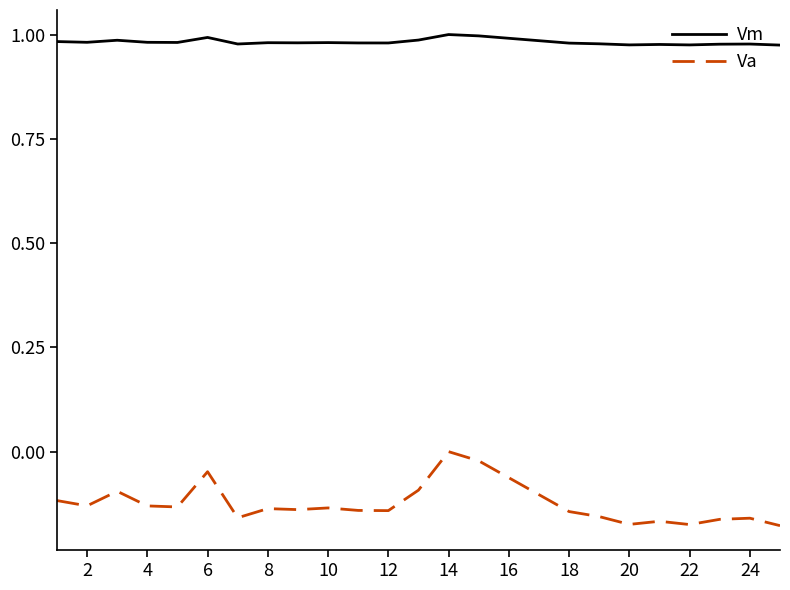

True or false: Va and Vm cross at least once.

False